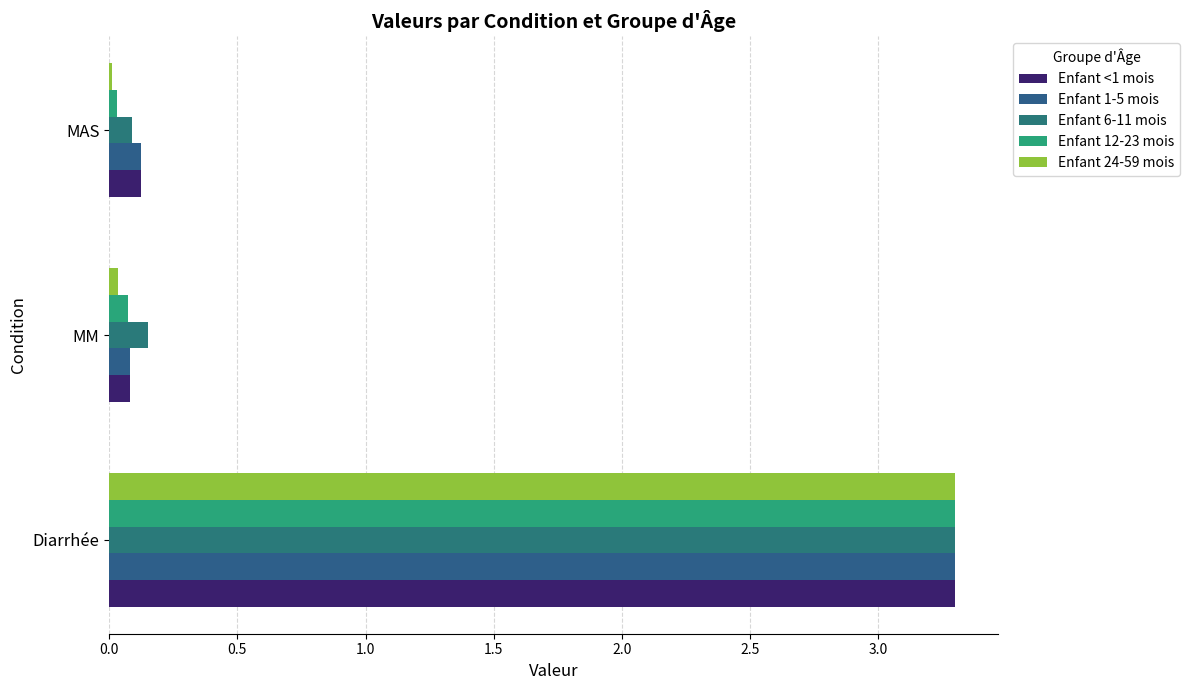

Which series has the largest total across all categories?

Enfant 6-11 mois